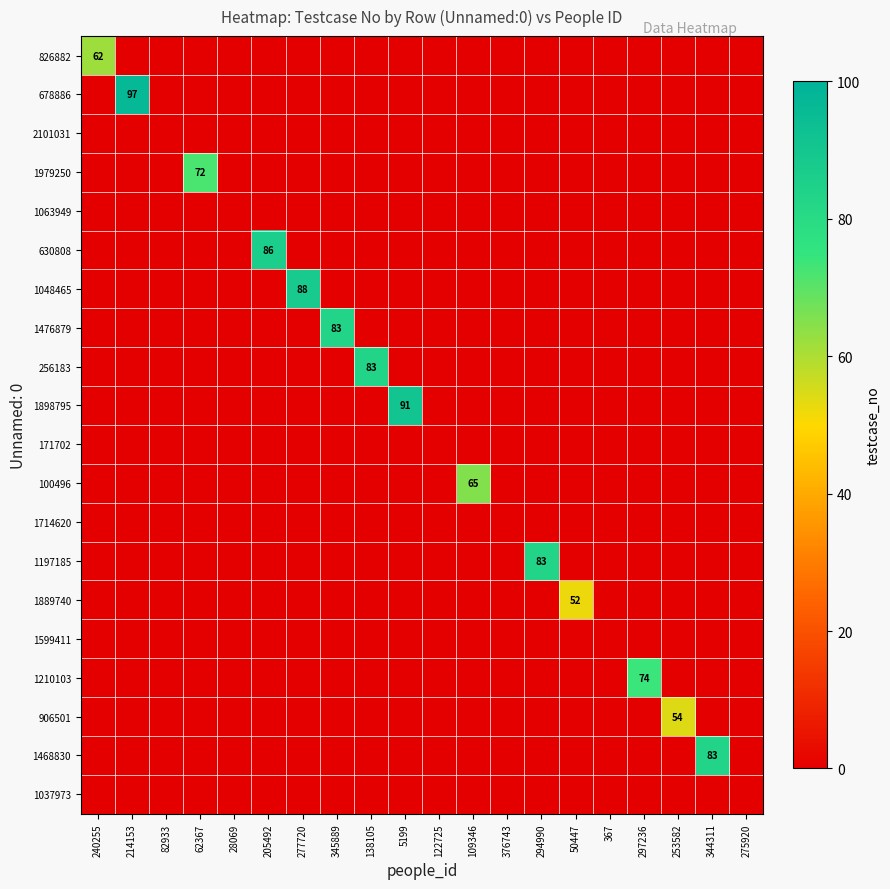

What is the highest value of the 1210103 series?

74